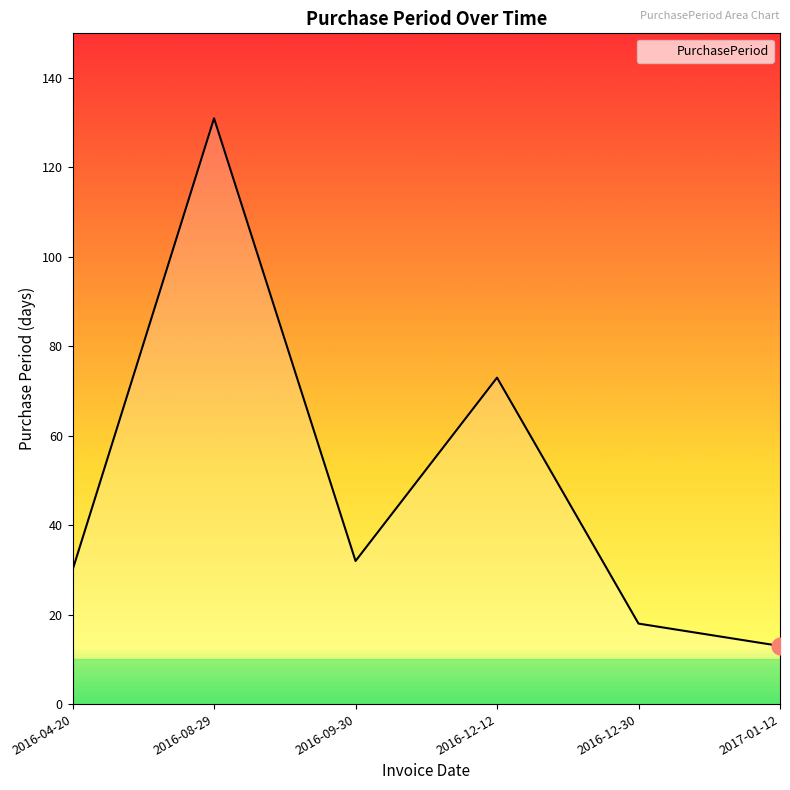

How many categories are shown in the chart?

6